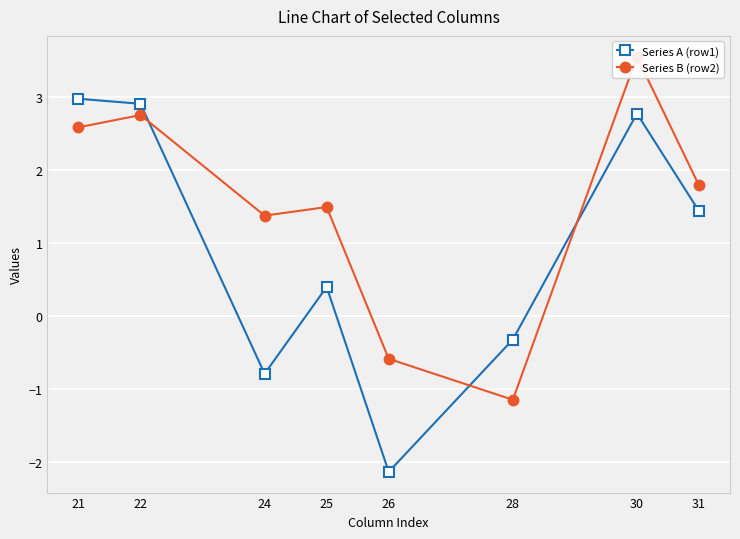

Which series has the largest range (max minus min)?

Series A (row1)